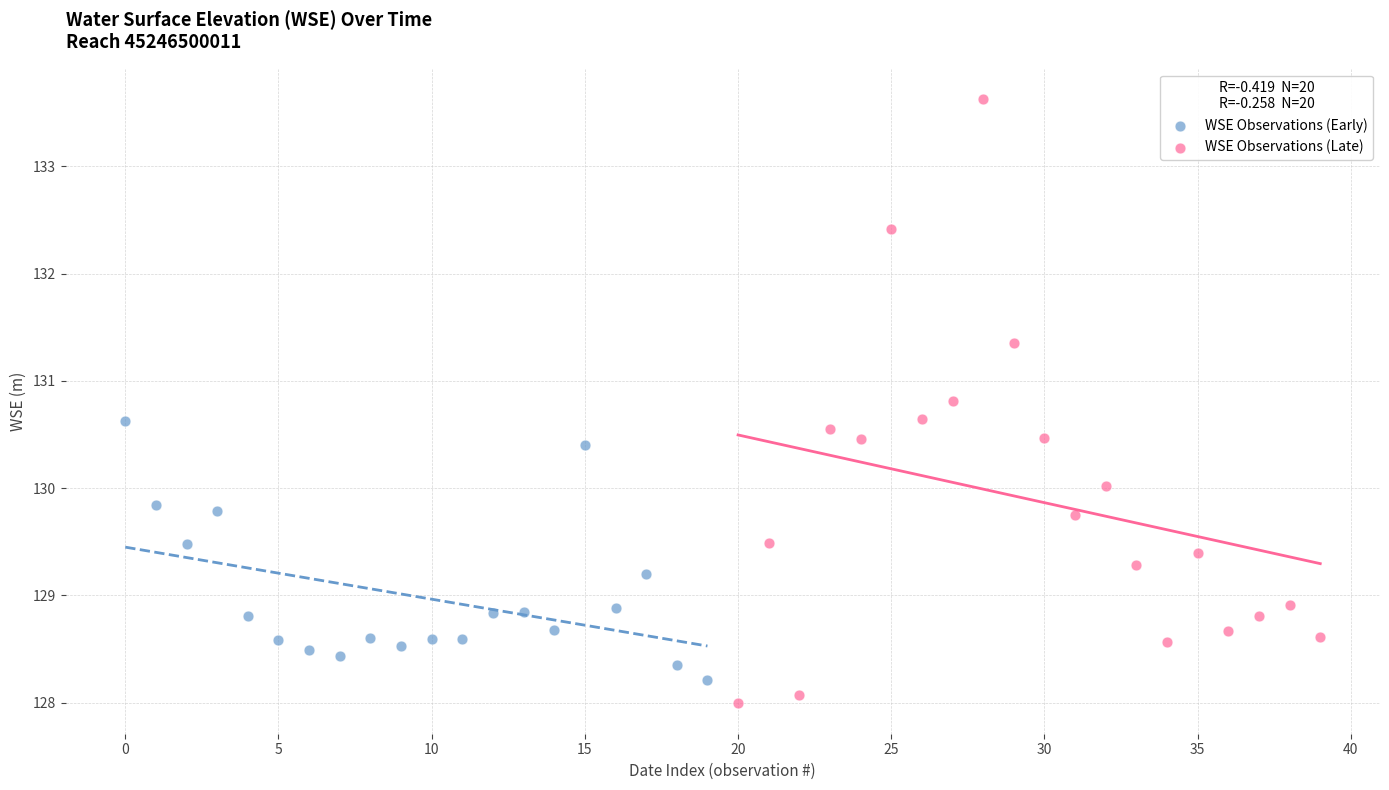

What are all the series names shown in the legend?

WSE Observations (Early), WSE Observations (Late)